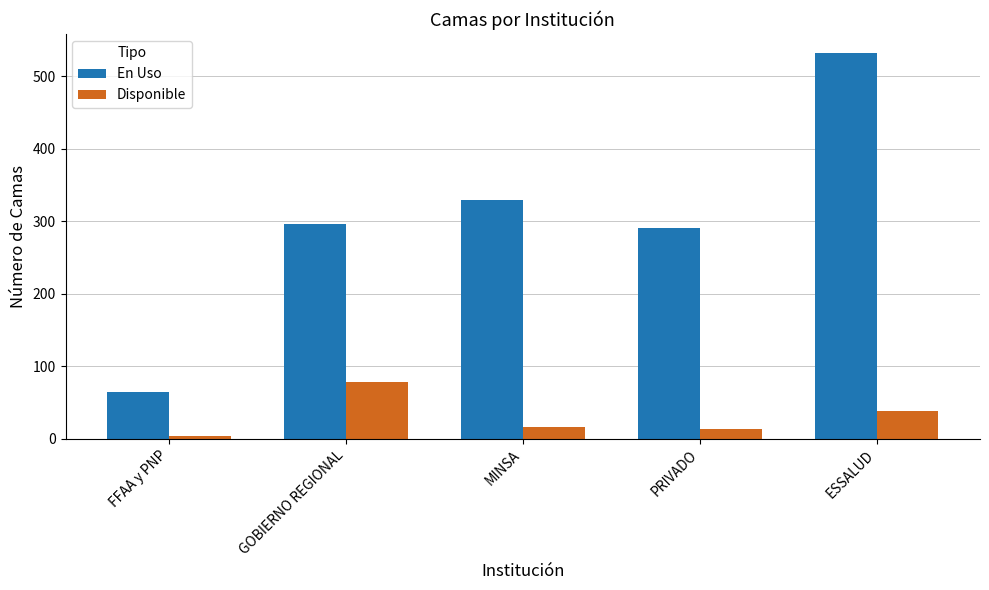

What is the label of the 2nd bar from the left?

GOBIERNO REGIONAL